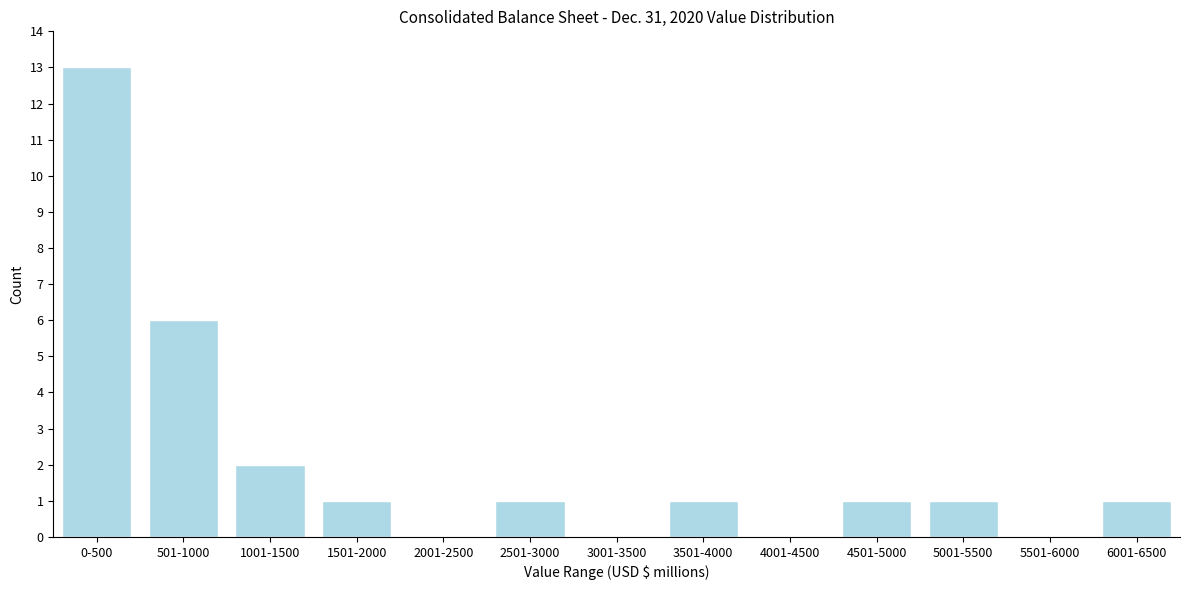

Reading right to left, what are all the values shown in this chart?

6001-6500=1	5501-6000=0	5001-5500=1	4501-5000=1	4001-4500=0	3501-4000=1	3001-3500=0	2501-3000=1	2001-2500=0	1501-2000=1	1001-1500=2	501-1000=6	0-500=13